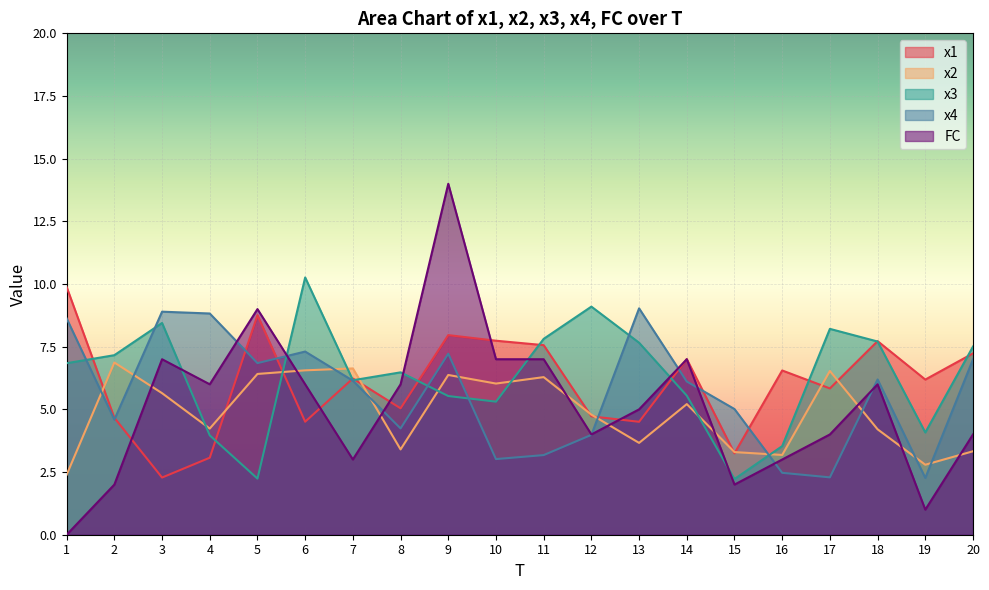

The value of x3 at 16 is 5.5. True or false?

False